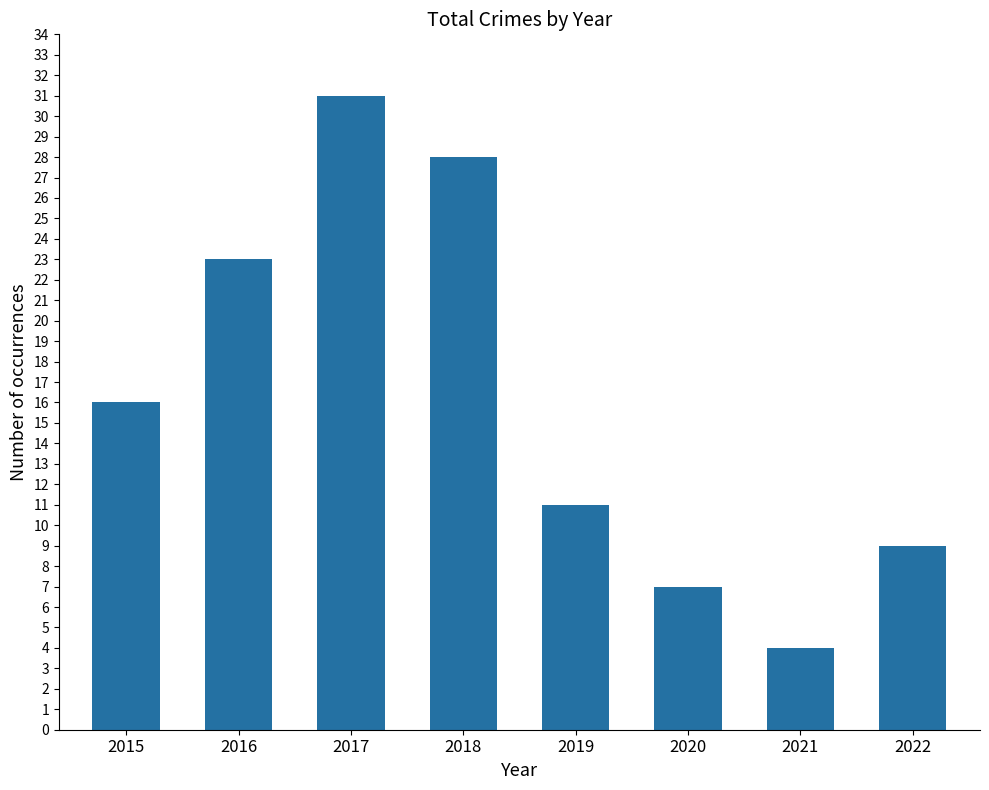

How many bars are there in total?

8